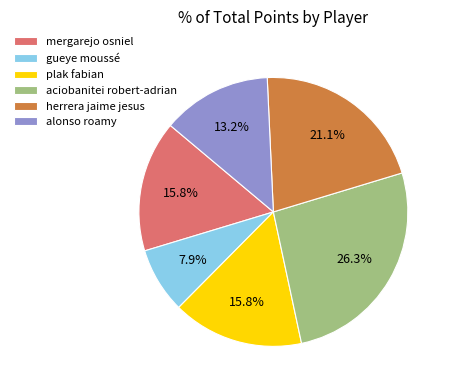

Is it true that plak fabian is 24% of the pie?

False